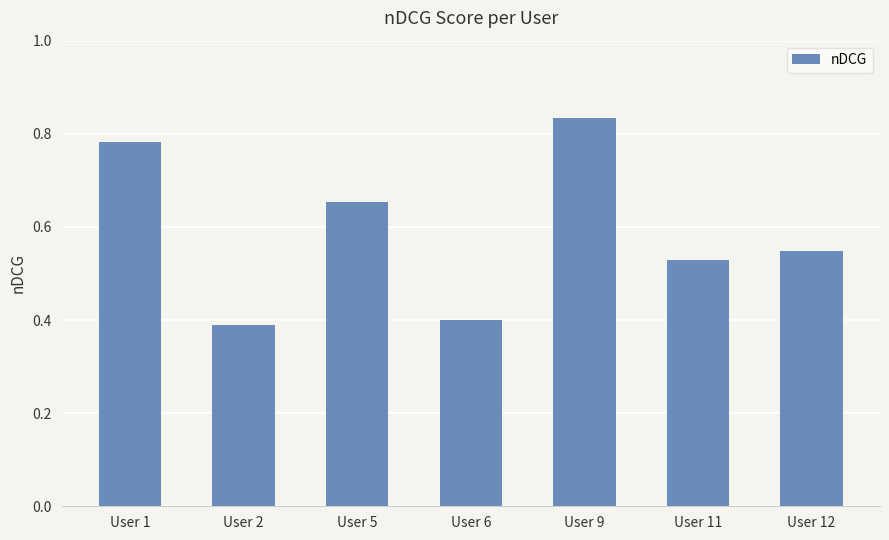

The value at User 12 is 0.2. True or false?

False